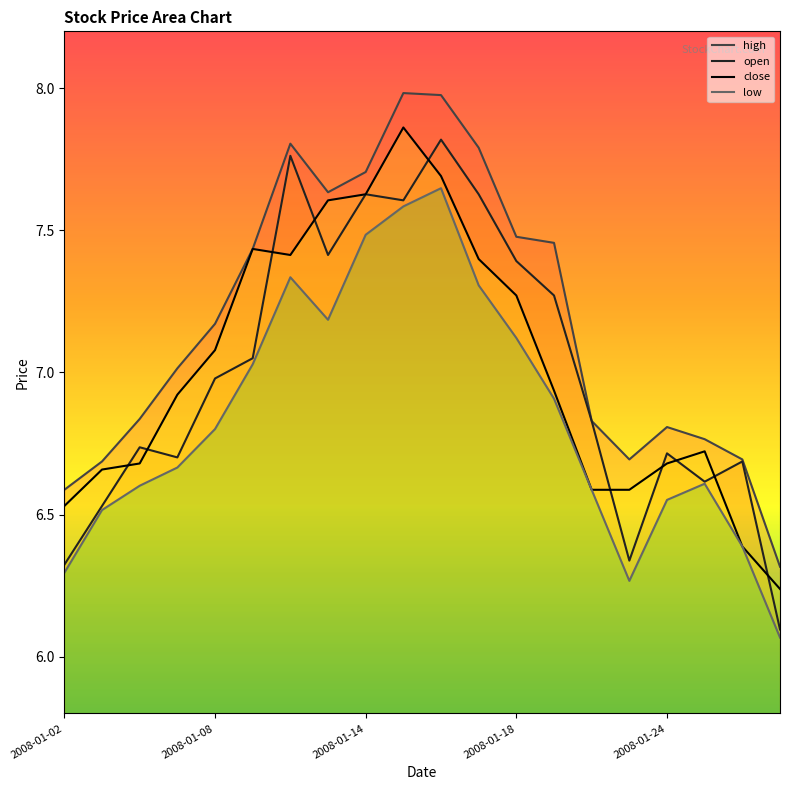

How many data points in high are above 7?

11